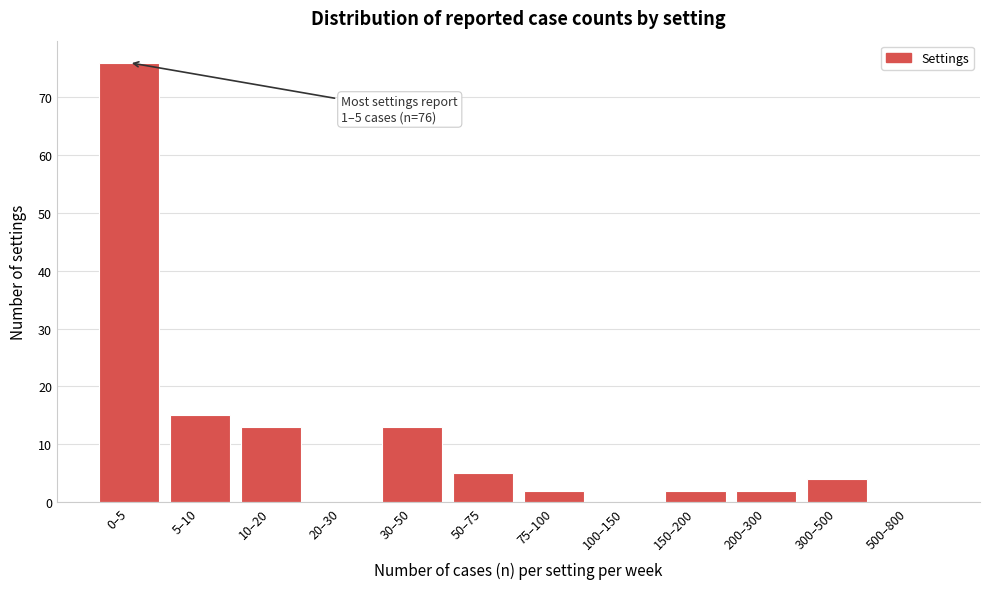

Reading left to right, transcribe all the data shown in this chart.

0–5=76	5–10=15	10–20=13	20–30=0	30–50=13	50–75=5	75–100=2	100–150=0	150–200=2	200–300=2	300–500=4	500–800=0